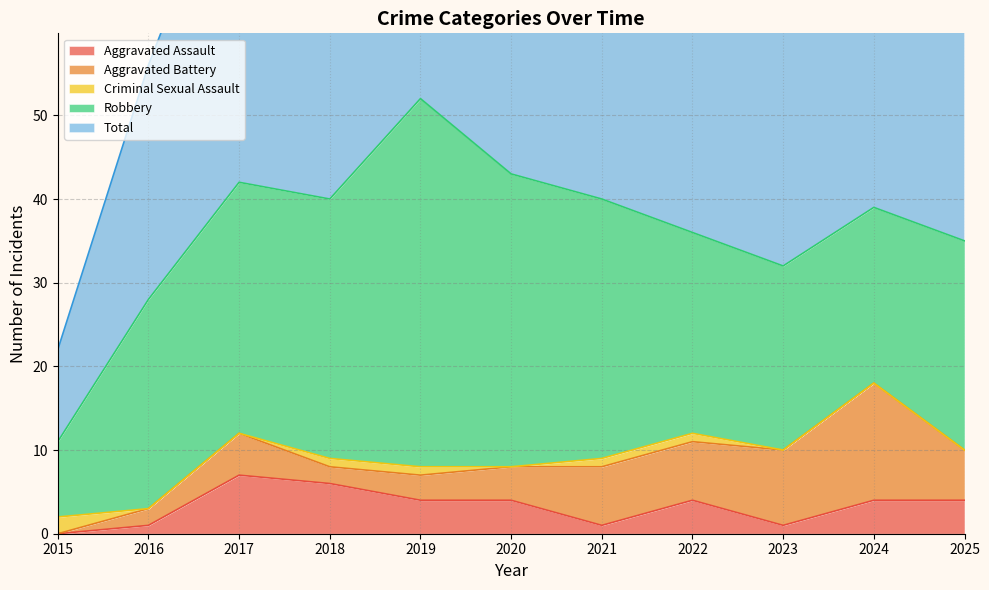

True or false: Criminal Sexual Assault and Total intersect in this chart.

False